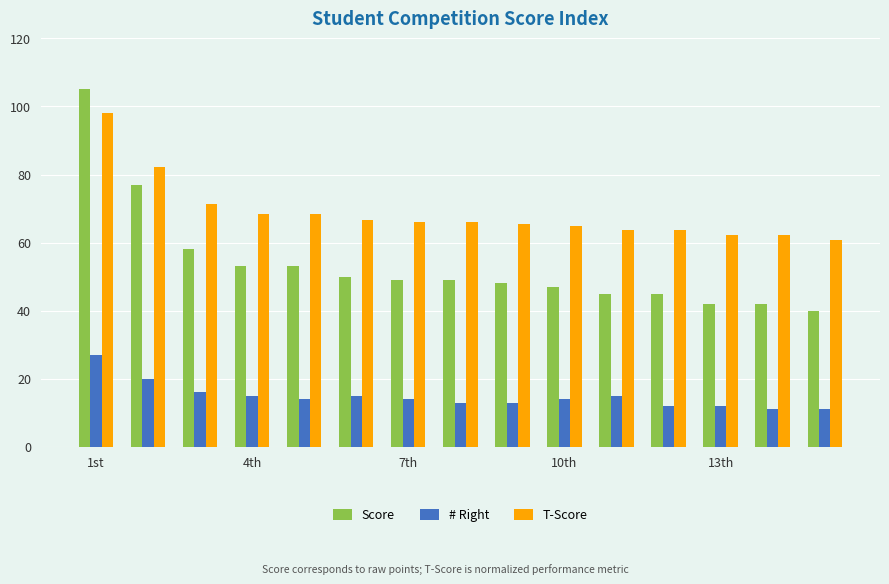

What is the average value of the # Right series?

14.8